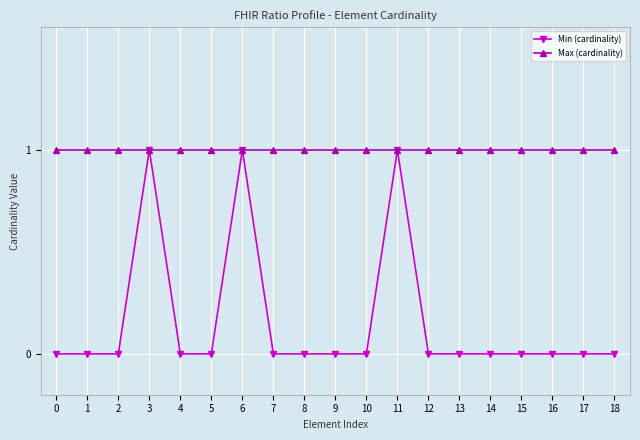

What is the difference between the maximum and second lowest values in the Min (cardinality) series?

1